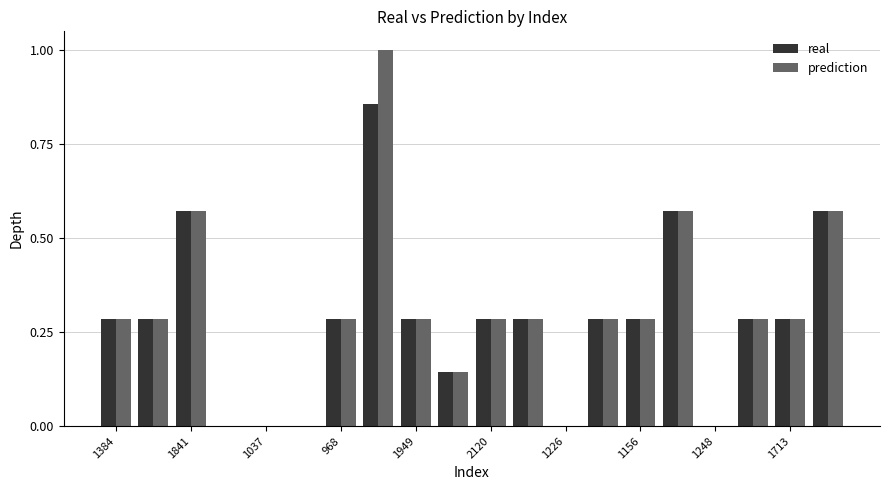

What is the greatest value displayed?

1.0